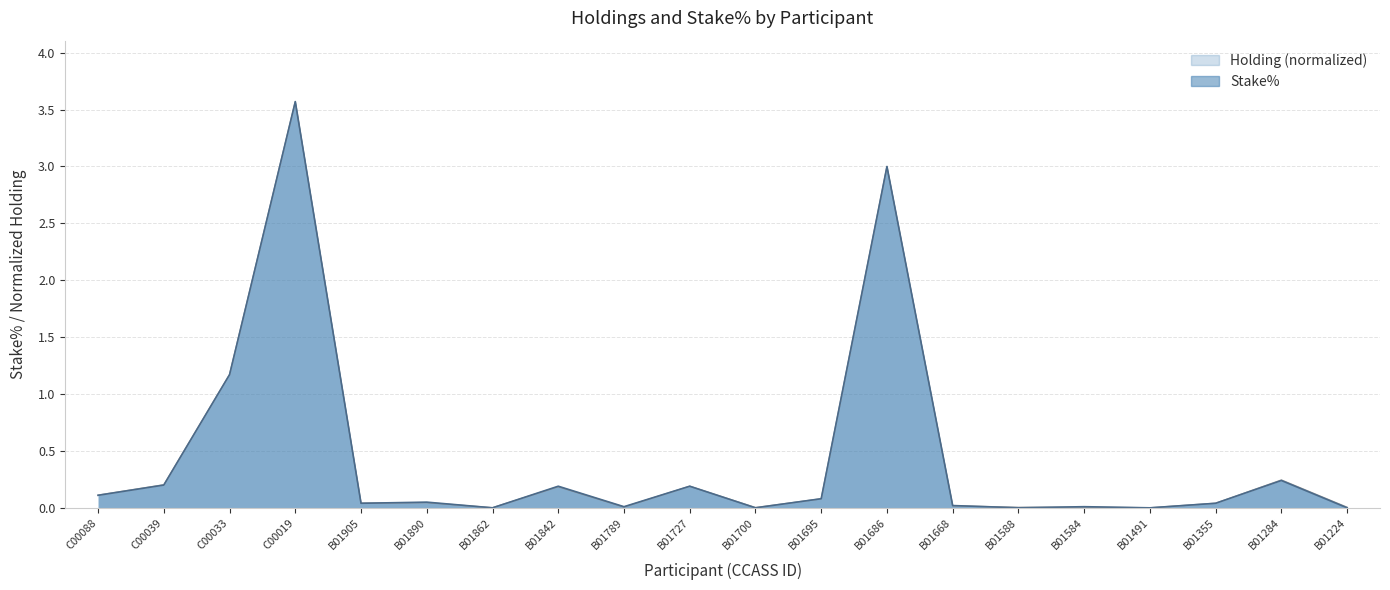

What is the label of the 7th point from the right?

B01668